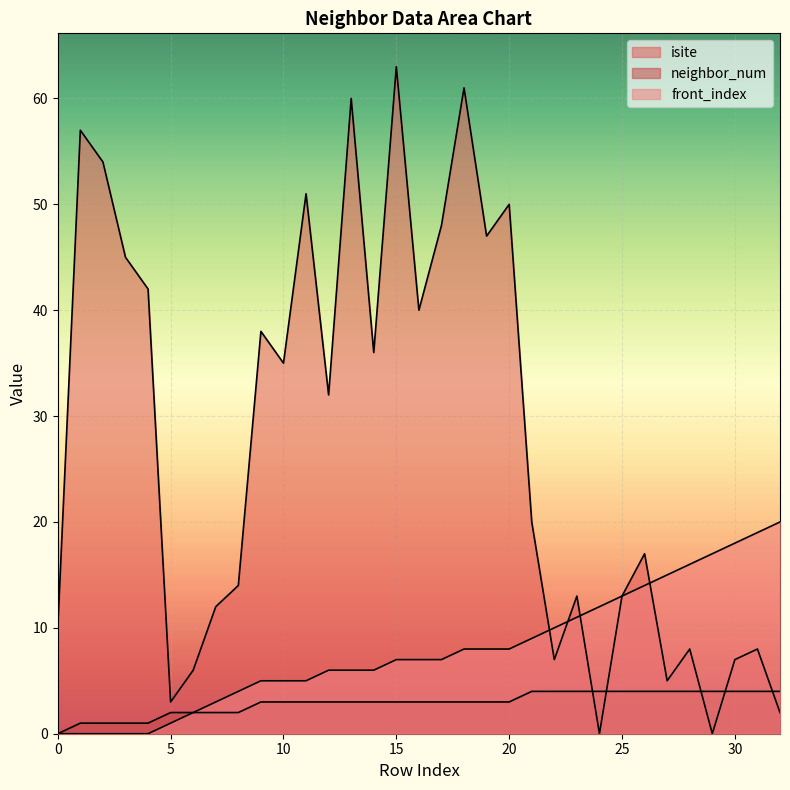

True or false: isite has more than 1 interior local peaks.

True